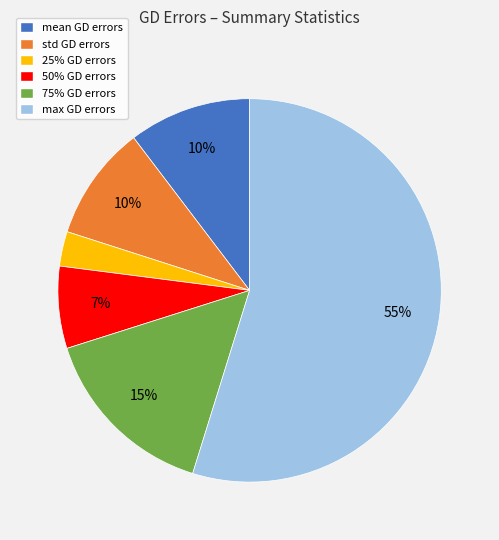

What is the ratio of the value at 25% GD errors to the value at std GD errors?

0.3